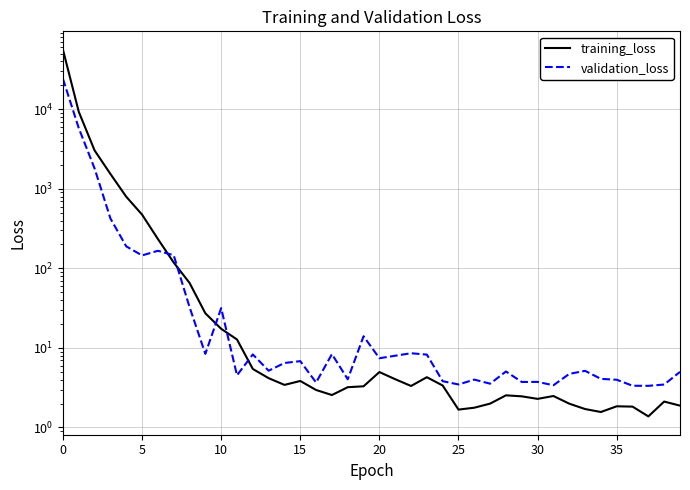

What is the approximate value of validation_loss at 11?

4.5